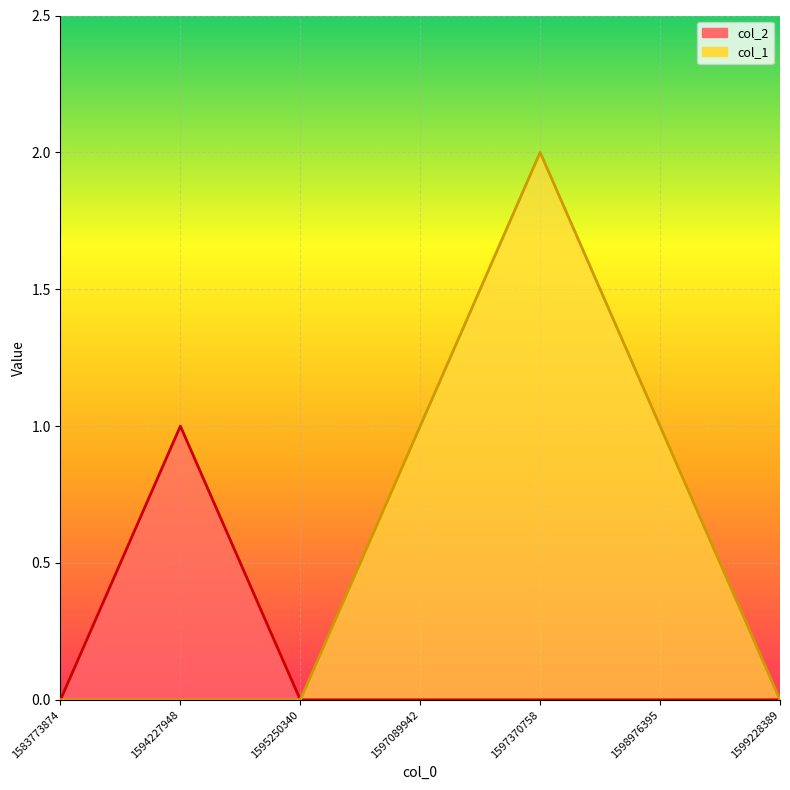

How many lines are shown in the chart?

2